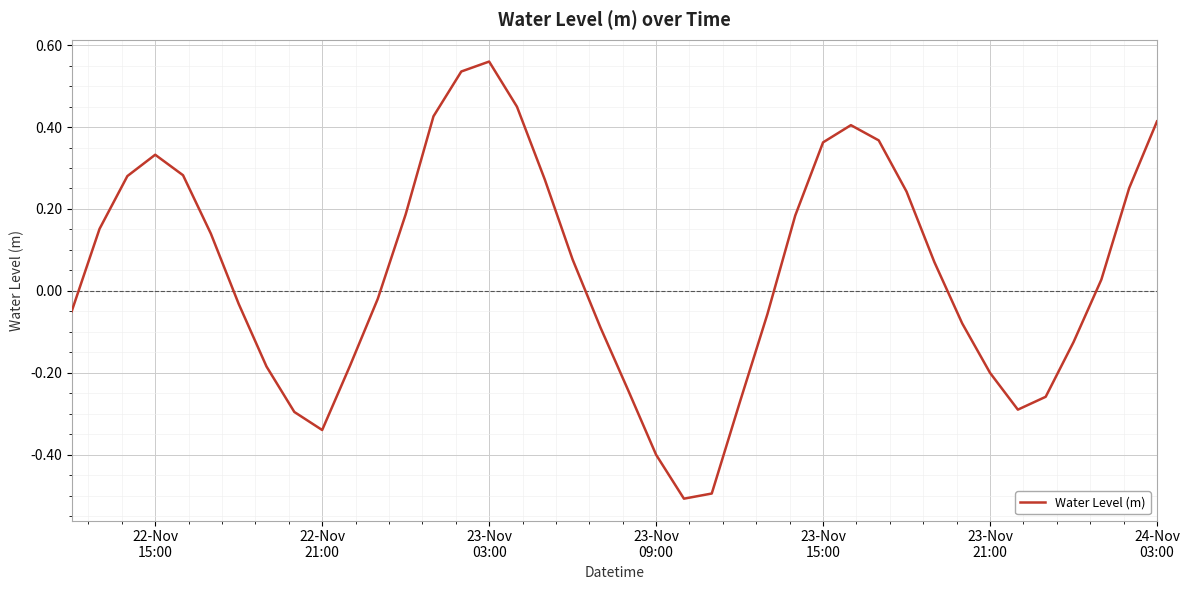

What is the difference between the maximum and minimum values?

1.1